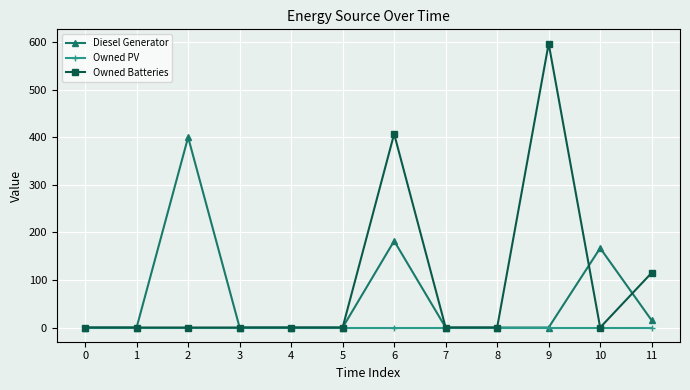

Which series has the largest range (max minus min)?

Owned Batteries